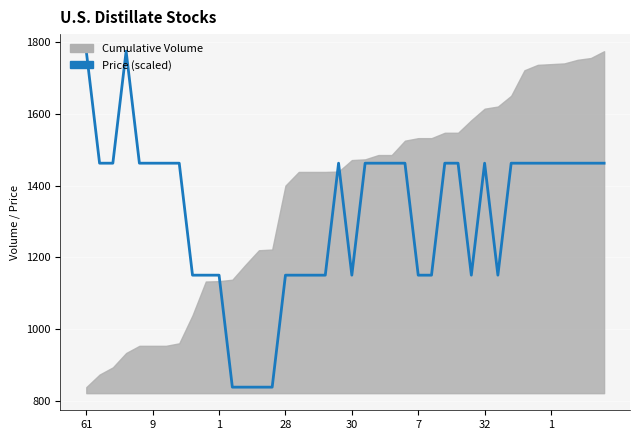

What is the change in value from 26 to 30?

+311.7